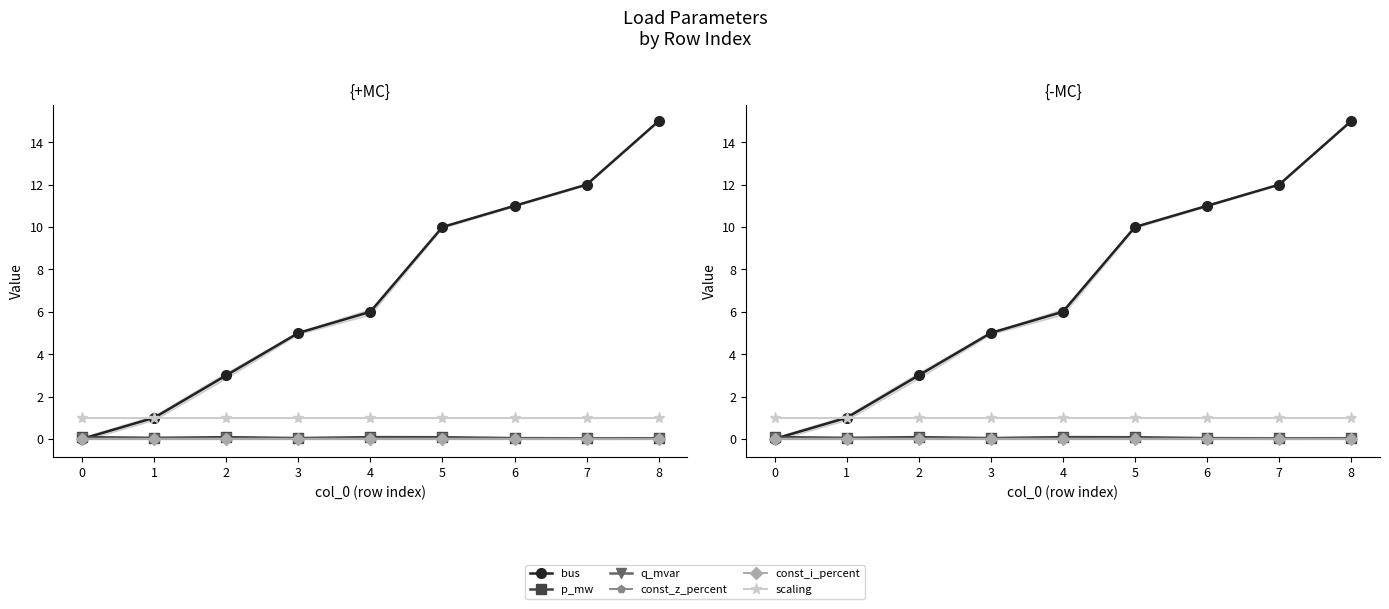

Which series has the largest total across all categories?

bus